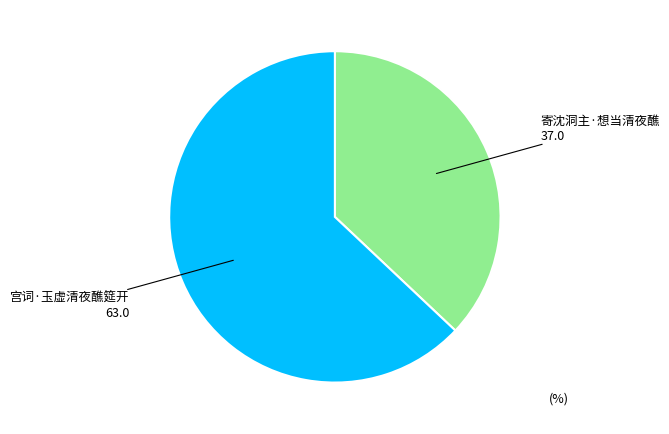

Approximately how many times larger is the value at 宫词·玉虚清夜醮筵开 compared to 寄沈洞主·想当清夜醮?

1.7